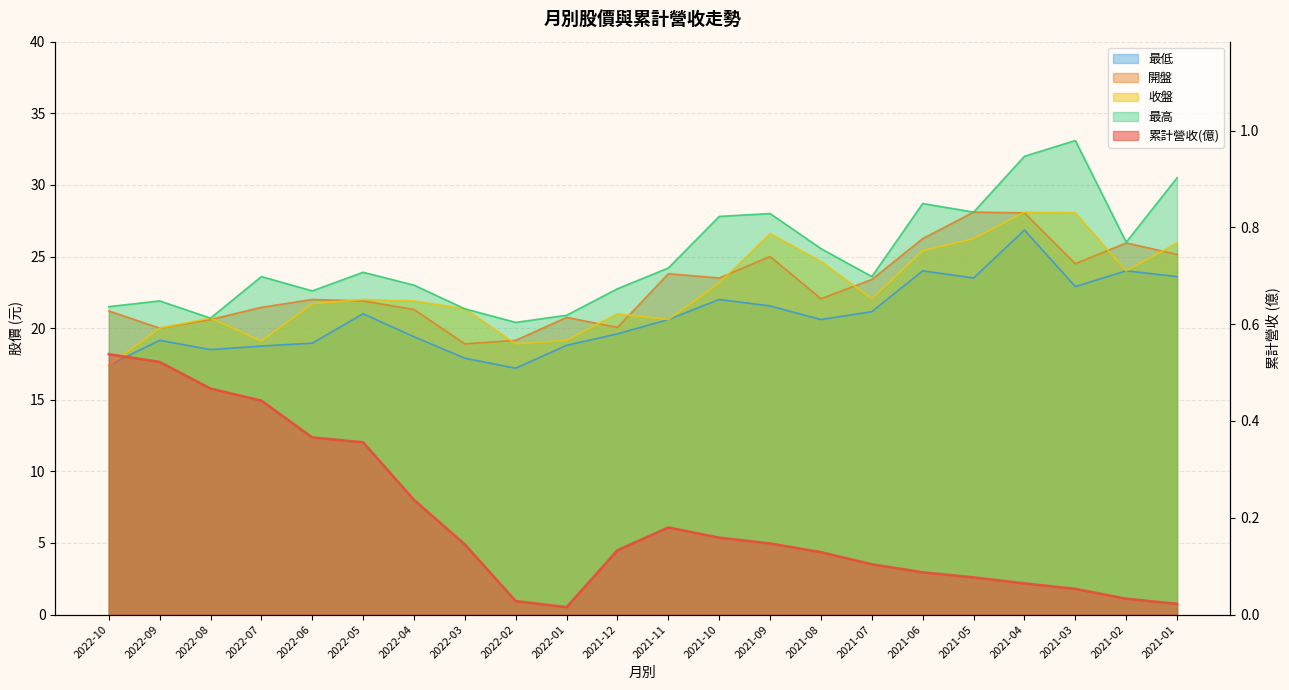

Which has a higher value, 2022-02 or 2022-09?

2022-09